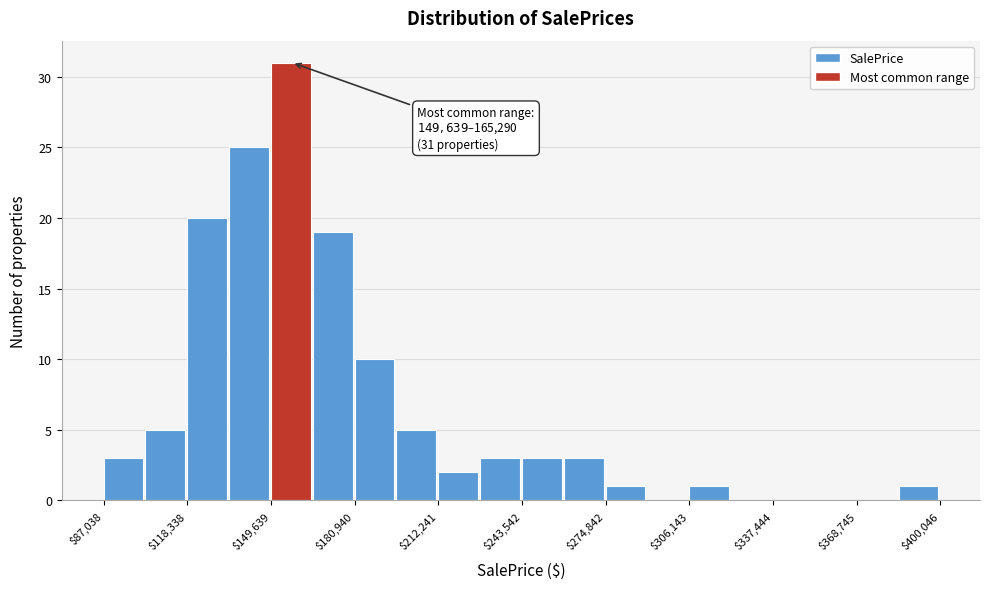

Around what value on the x-axis is the tallest bar? Give the approximate position of its centre, as read against the axis.

155000